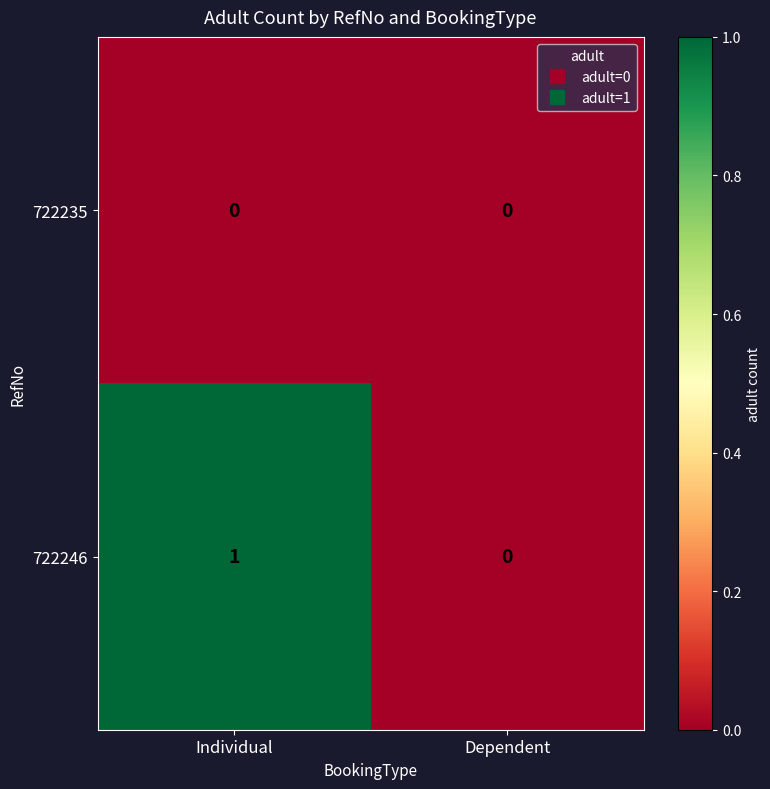

Which series has the largest total across all categories?

722246